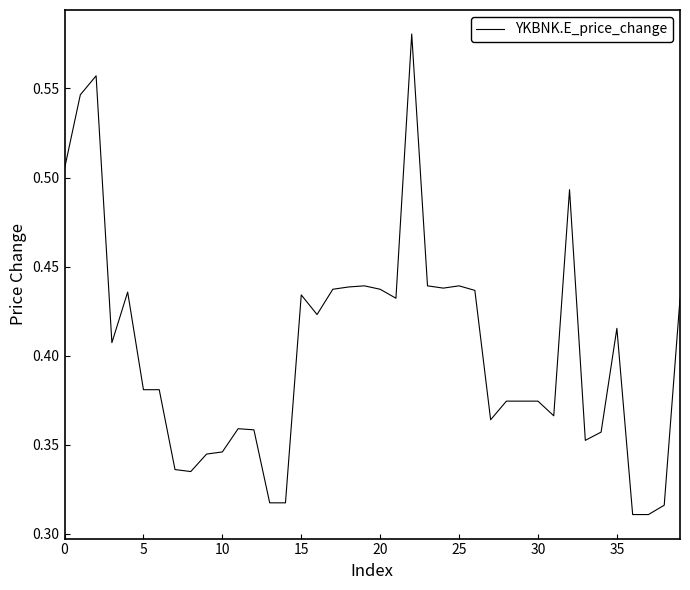

How many lines are shown in the chart?

1